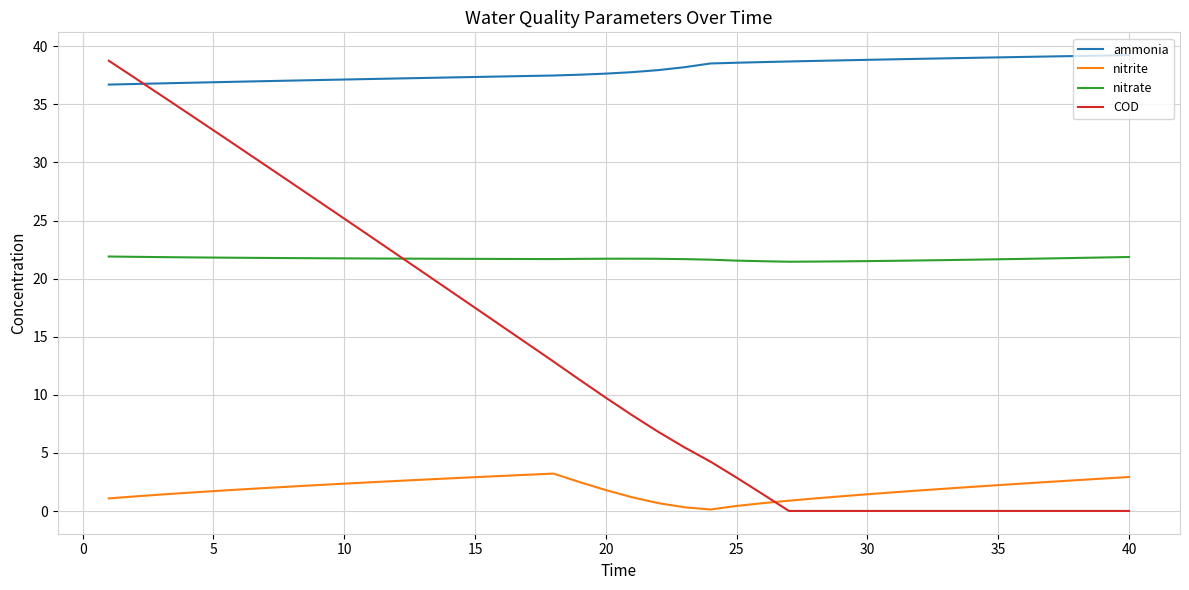

Rank the series by their average value, from highest to lowest.

ammonia, nitrate, COD, nitrite